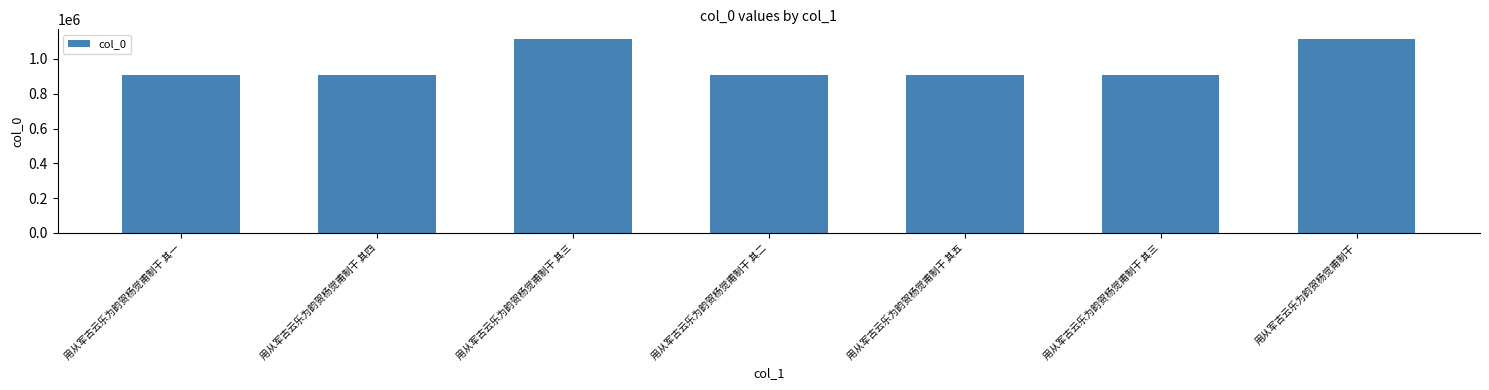

Does the chart contain any negative values?

No